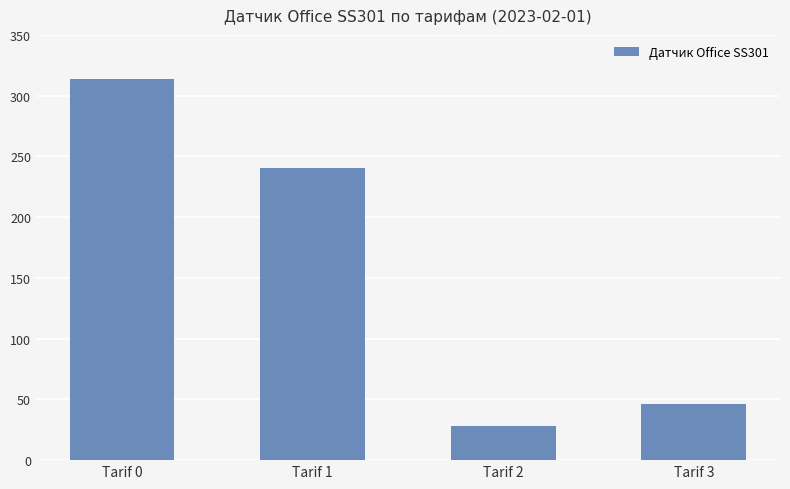

What is the difference between the maximum and minimum values?

286.2